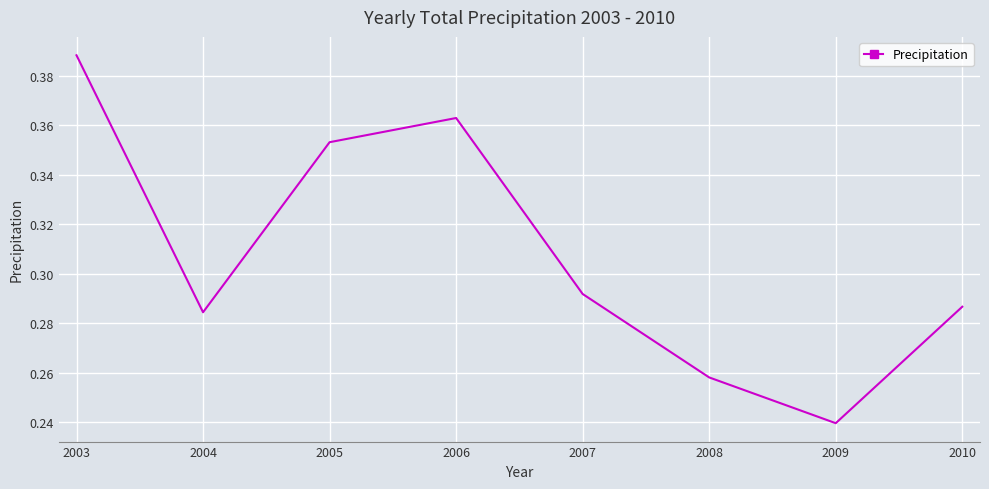

Is it true that the value at 2010 is 0.5?

False